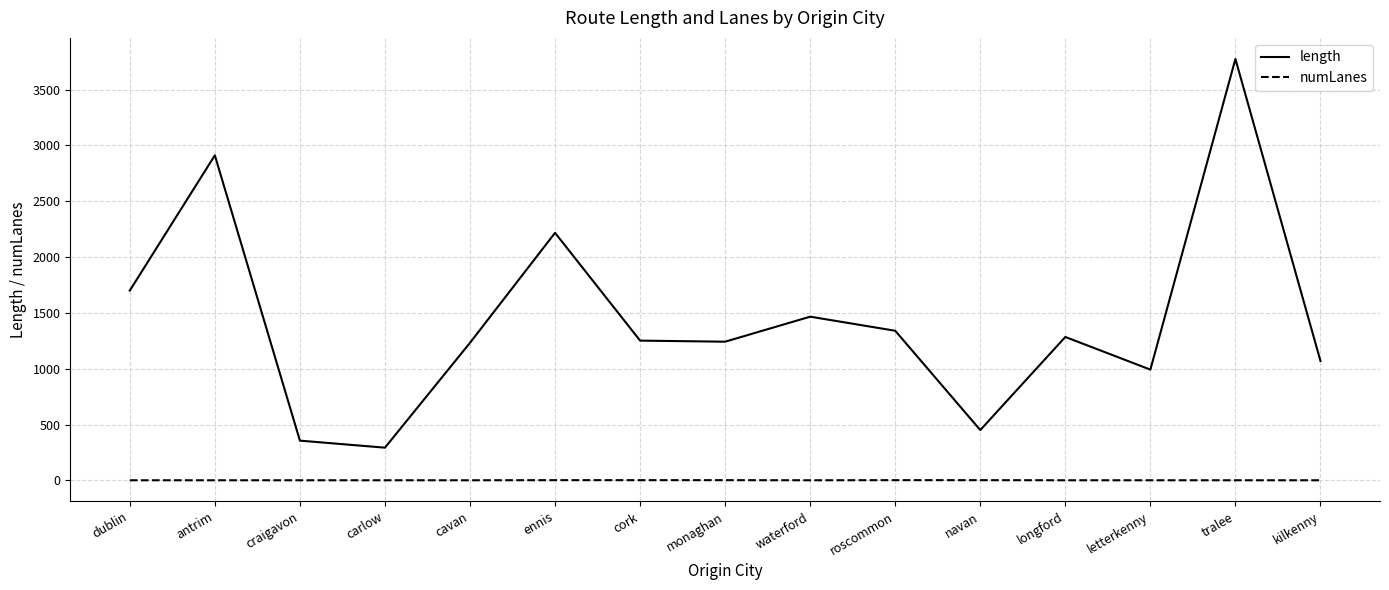

At which label is length closest to 2033?

ennis